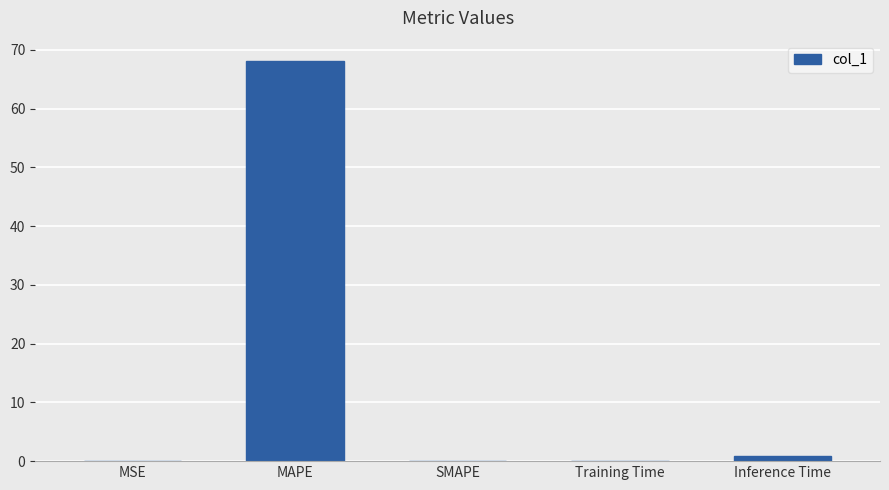

Is it true that the value at MSE is 0.0?

True